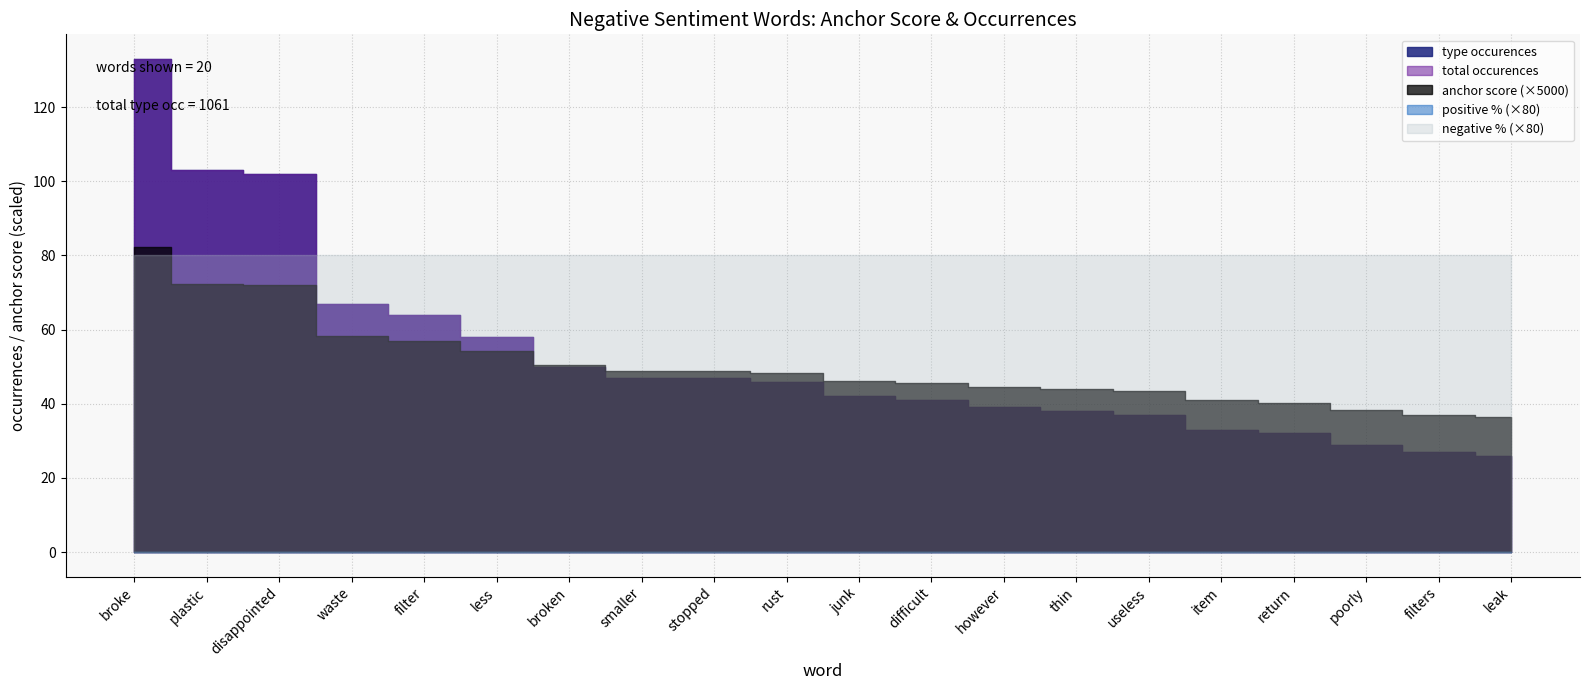

True or false: type occurences has more than 0 points higher than both neighbors.

False